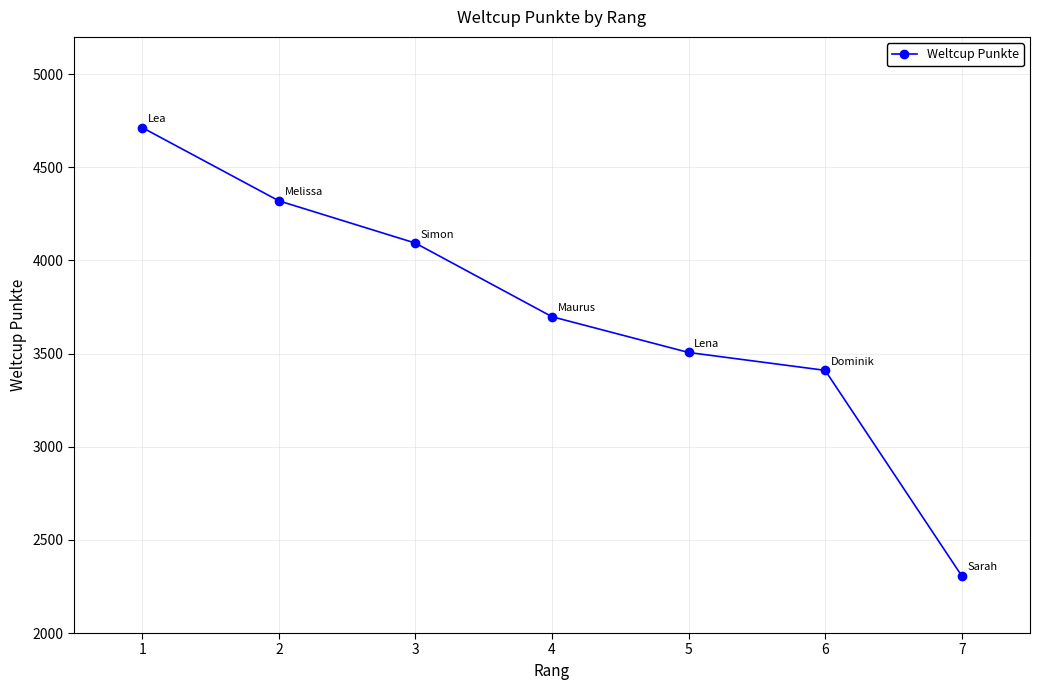

At which category does the chart reach its minimum across all series?

7